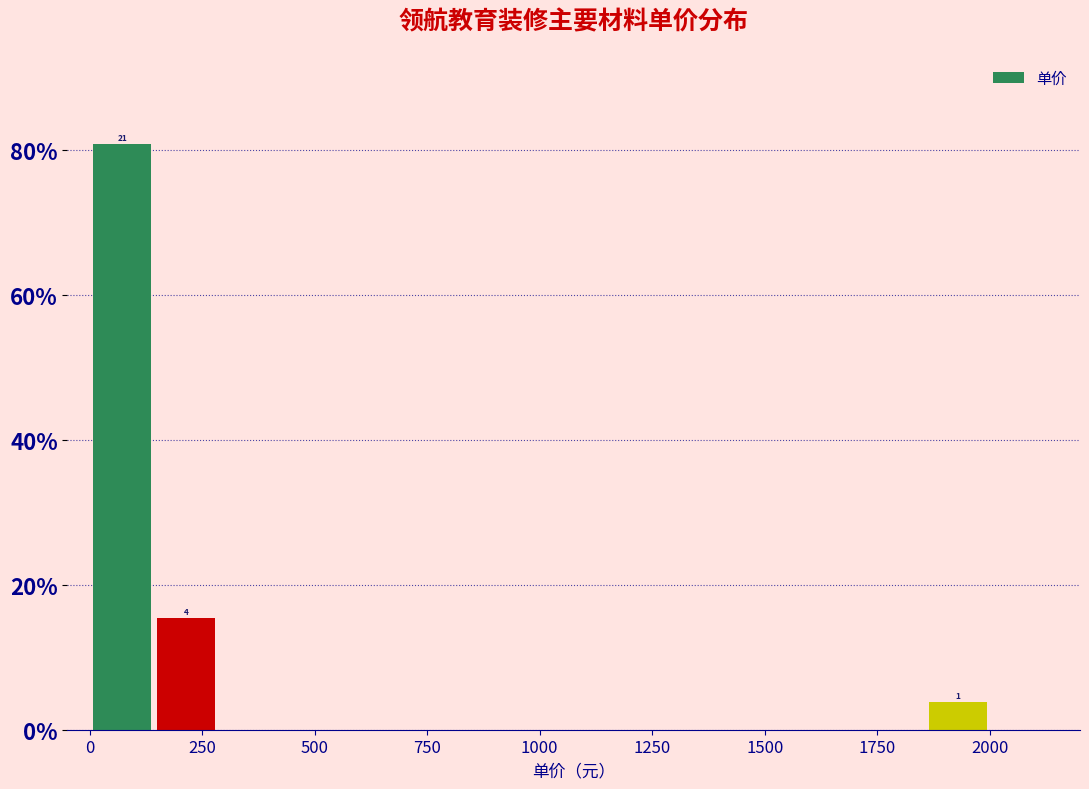

Read against the x-axis, roughly where is the centre of the tallest bar?

50